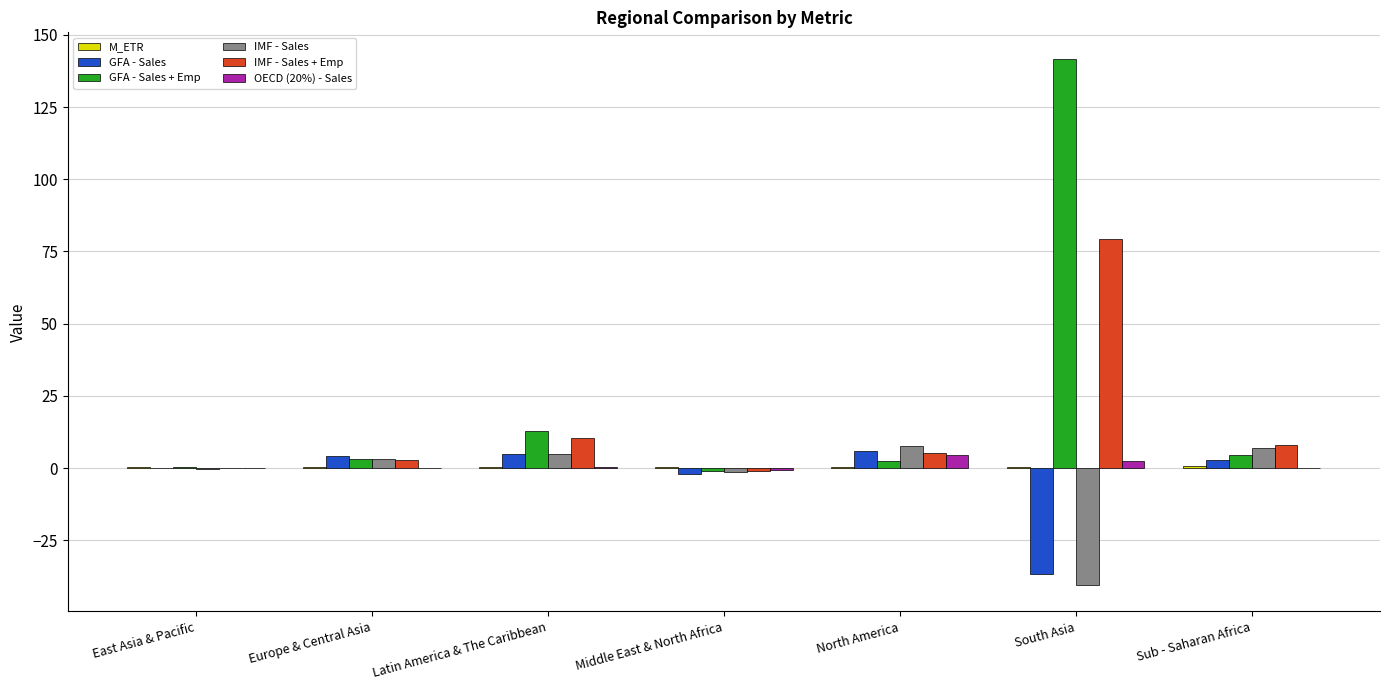

At which category is the sum across all series the highest?

South Asia